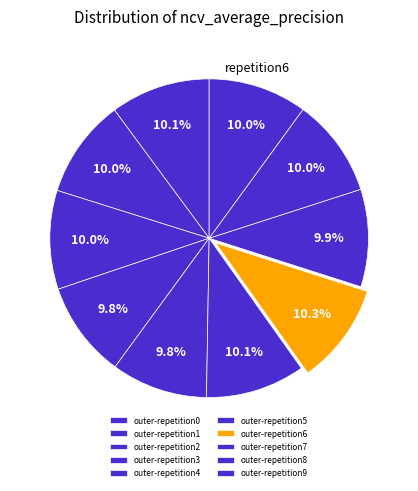

What portion of the pie excludes outer-repetition1?

90.0%